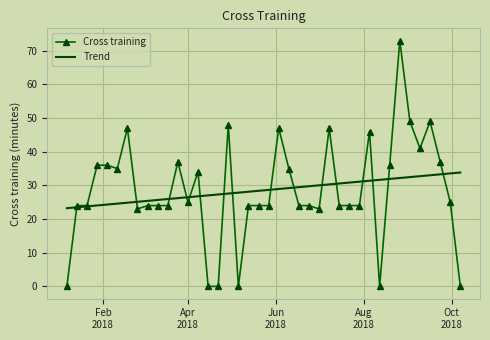

What is the maximum value for Trend?

33.8